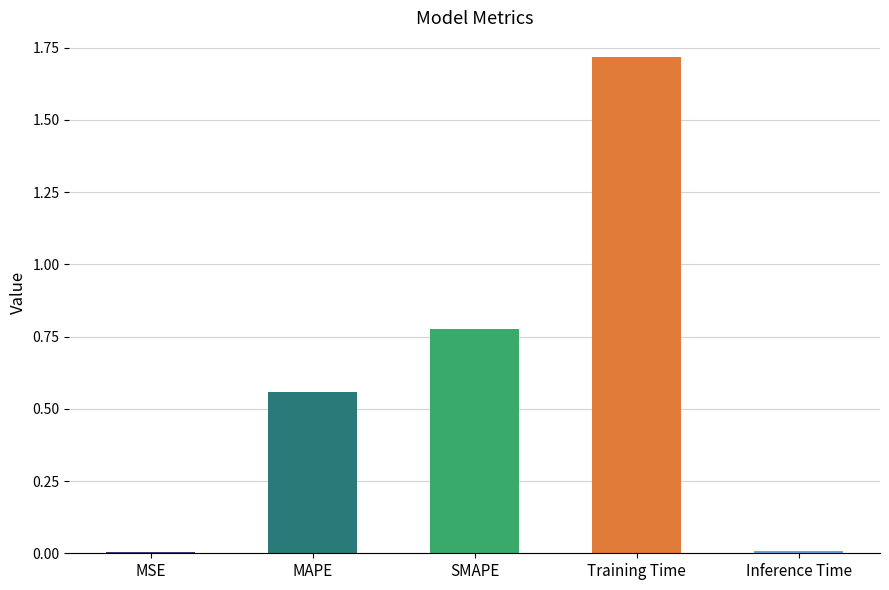

Which label corresponds to the largest value in the chart?

Training Time